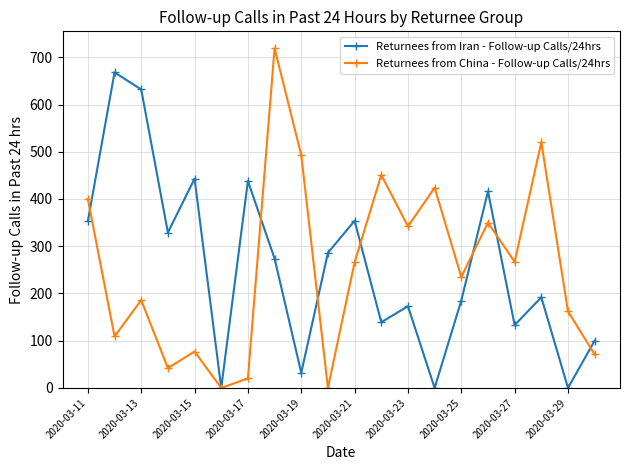

Rank the series by their maximum value, from highest to lowest.

Returnees from China - Follow-up Calls/24hrs, Returnees from Iran - Follow-up Calls/24hrs